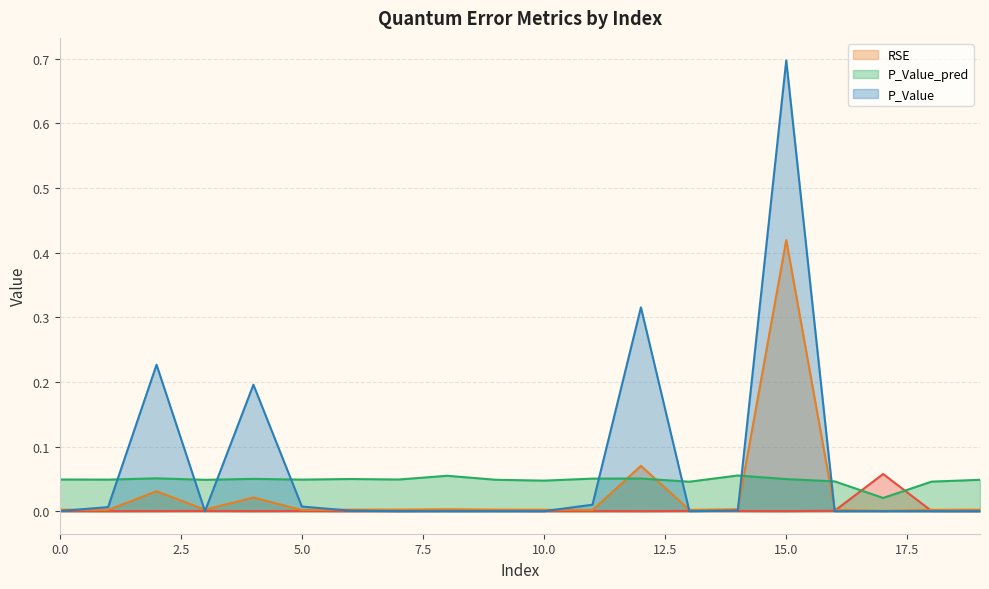

How many intersections are there between P_Value_pred and RSE?

4